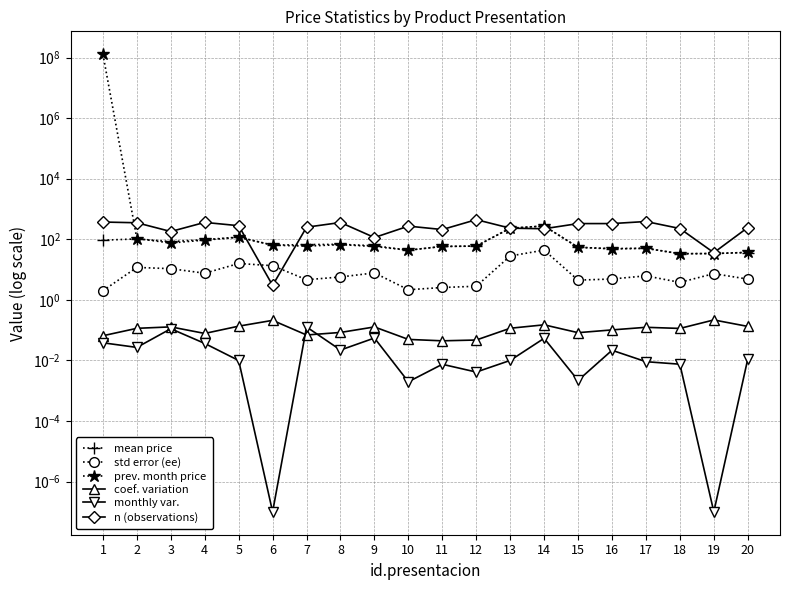

What are all the series names shown in the legend?

mean price, std error (ee), prev. month price, coef. variation, monthly var., n (observations)